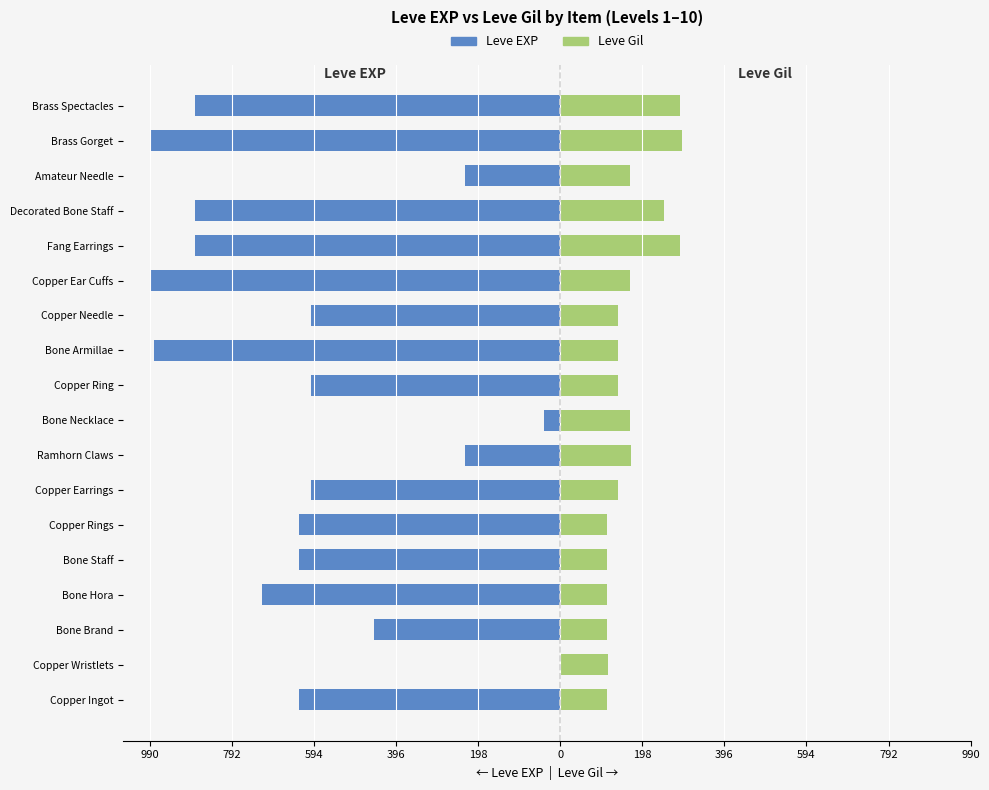

At Ramhorn Claws, list the series in order from largest to smallest.

Leve Gil, Leve EXP